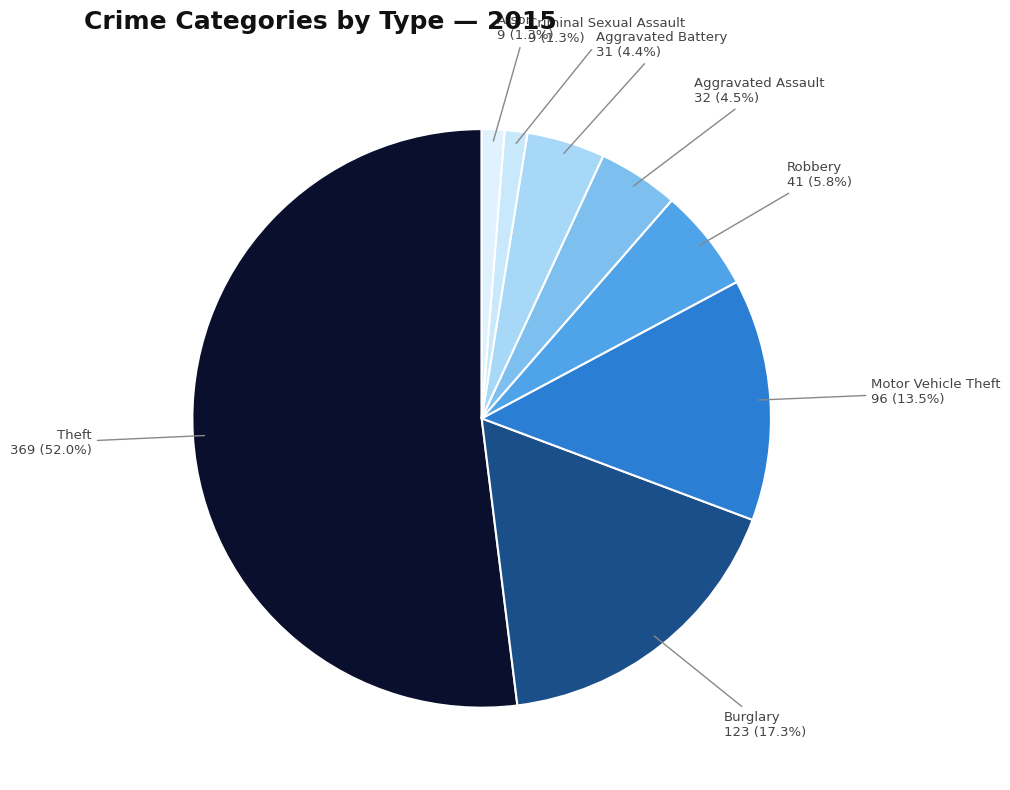

How many slices are in this pie chart?

8